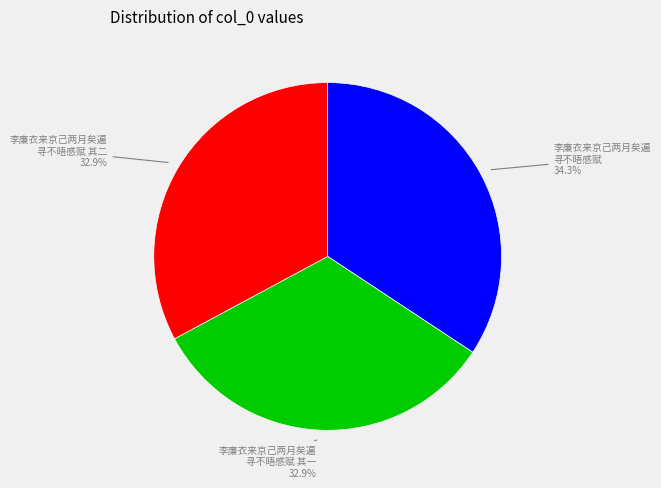

Is there a majority slice in this chart?

No